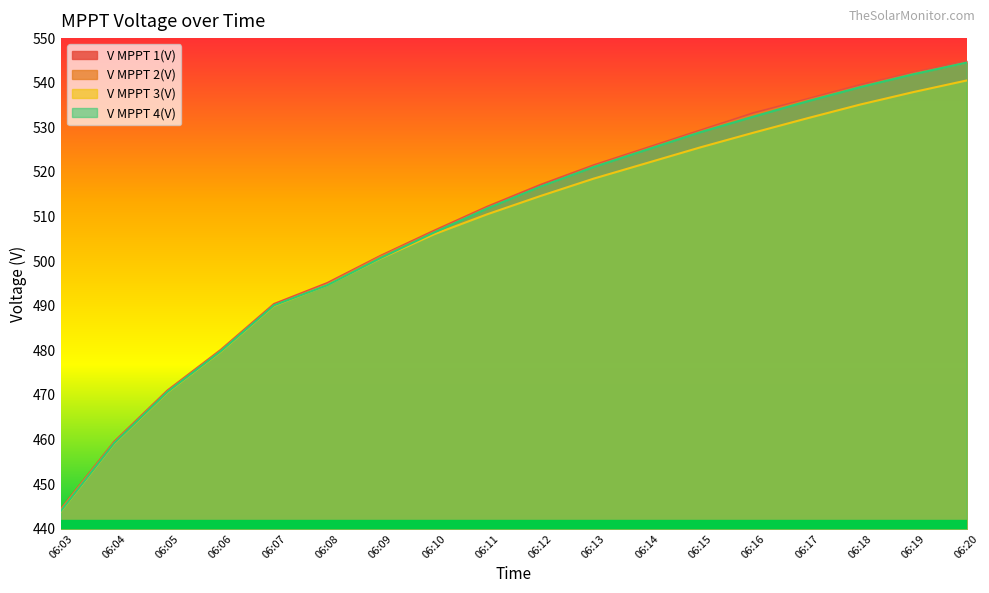

What is the maximum value for V MPPT 3(V)?

540.5